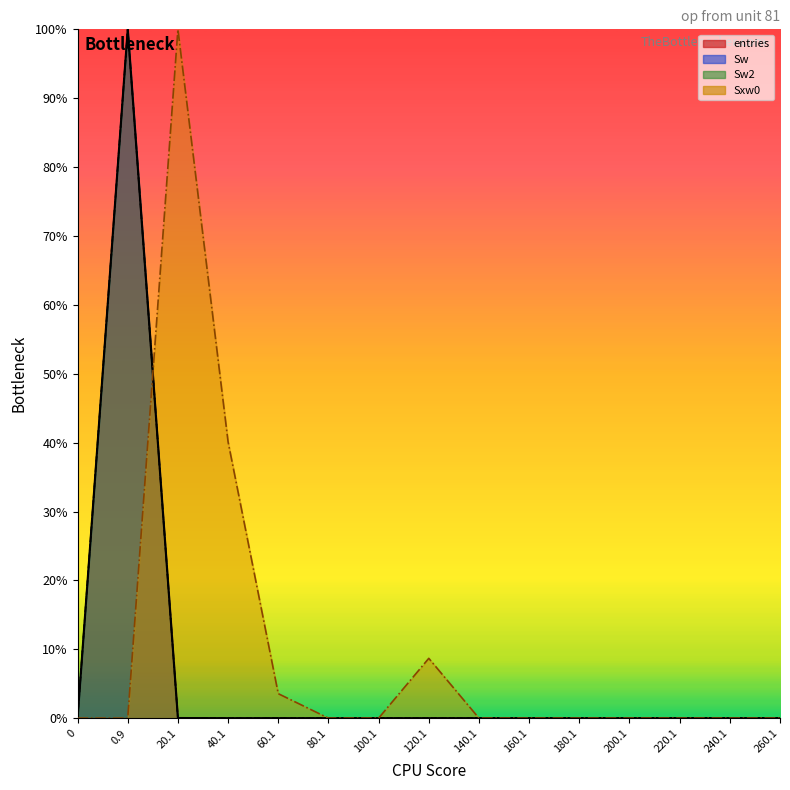

Is it true that Sw equals 60.3 at 180.1?

False